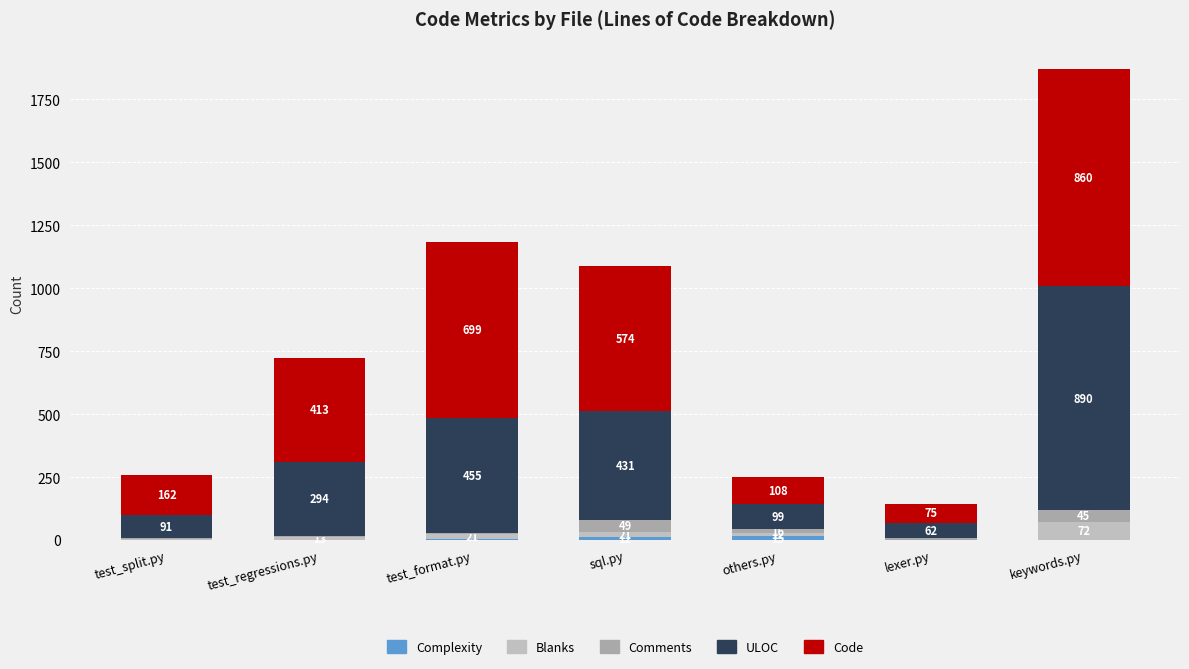

Are the bars grouped side by side (vs. stacked)?

No